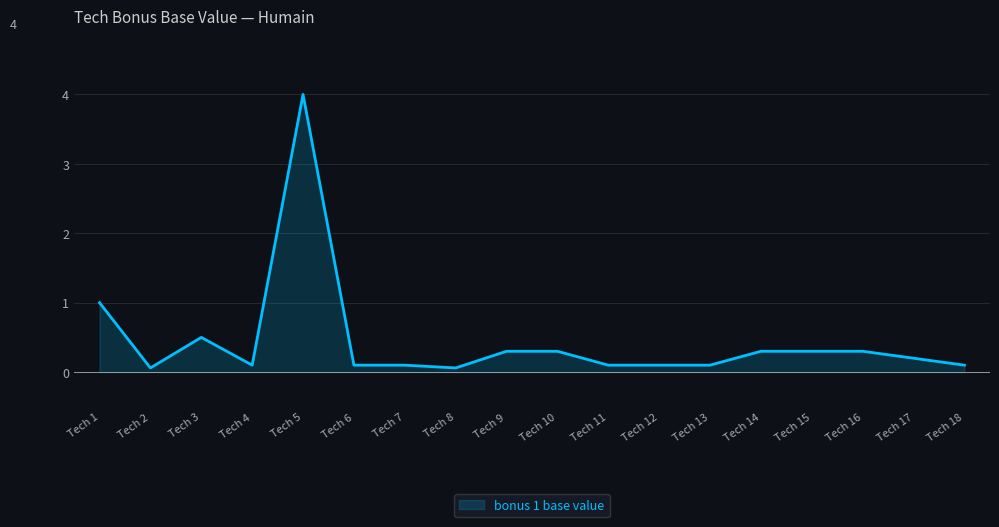

What is the difference between the maximum and minimum values?

3.9